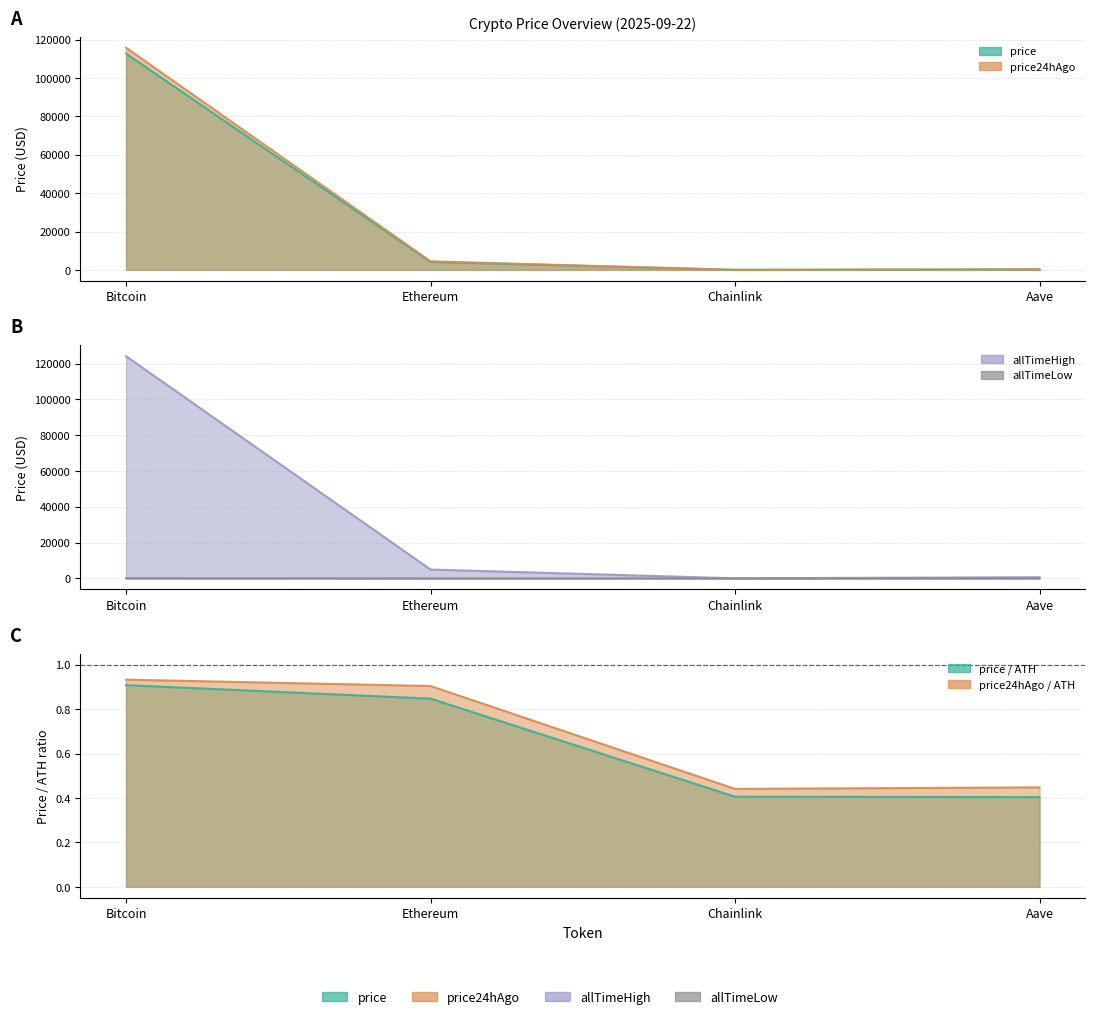

True or false: price and price24hAgo cross at least once.

False